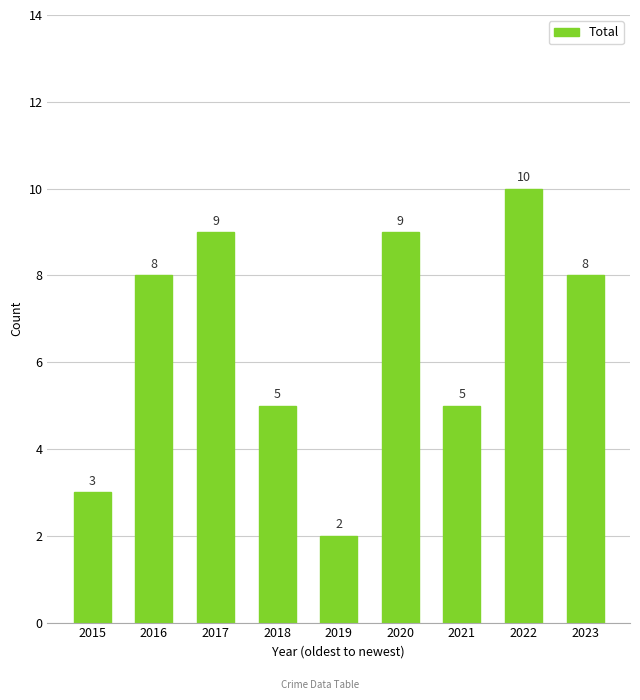

Which category has the lowest value across all series?

2019